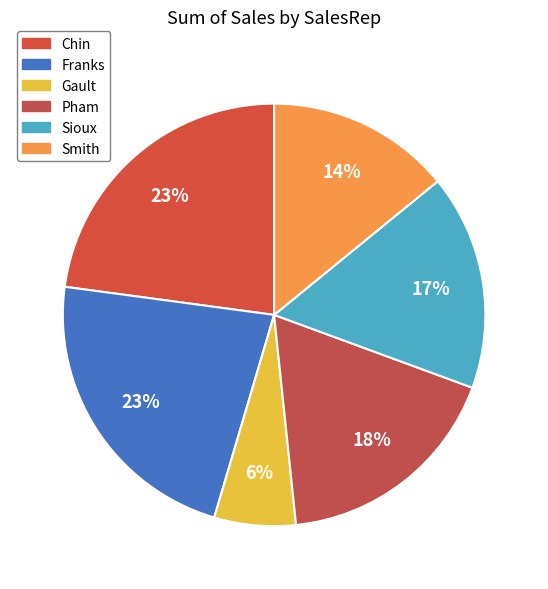

Does Pham represent more than half of the total?

No